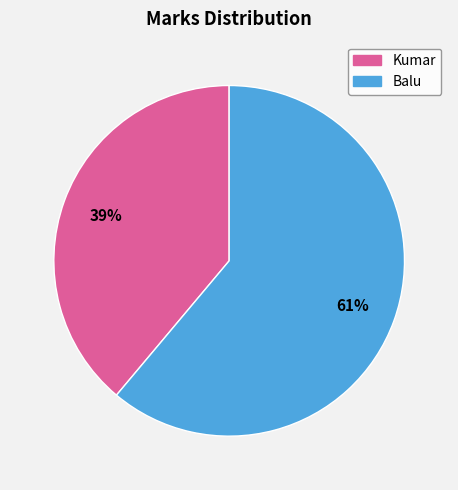

To the nearest percent, what is the average slice percentage?

50%